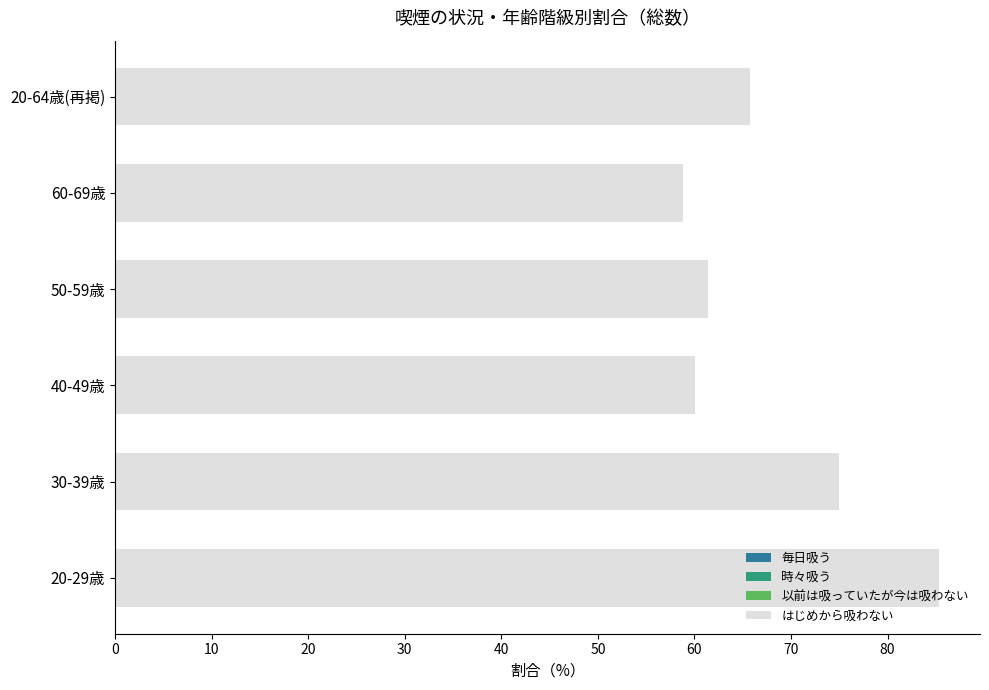

Which series has the largest total across all categories?

はじめから吸わない